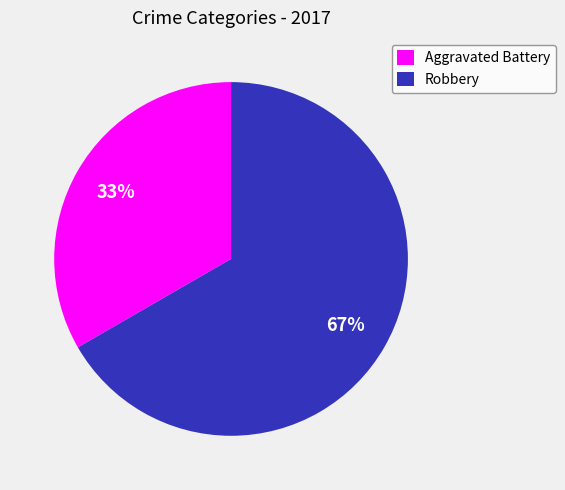

True or false: Aggravated Battery accounts for 33% of the total.

True